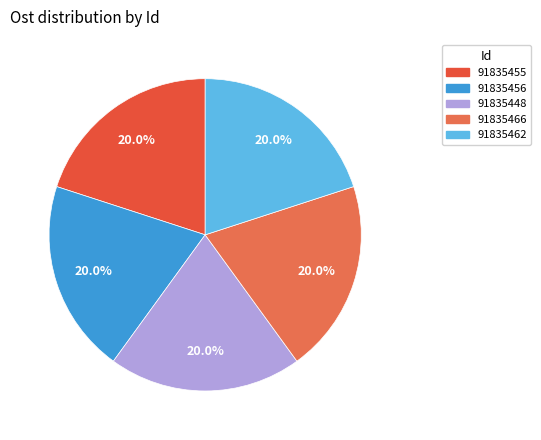

Rank the categories by value from highest to lowest.

91835466, 91835456, 91835448, 91835462, 91835455